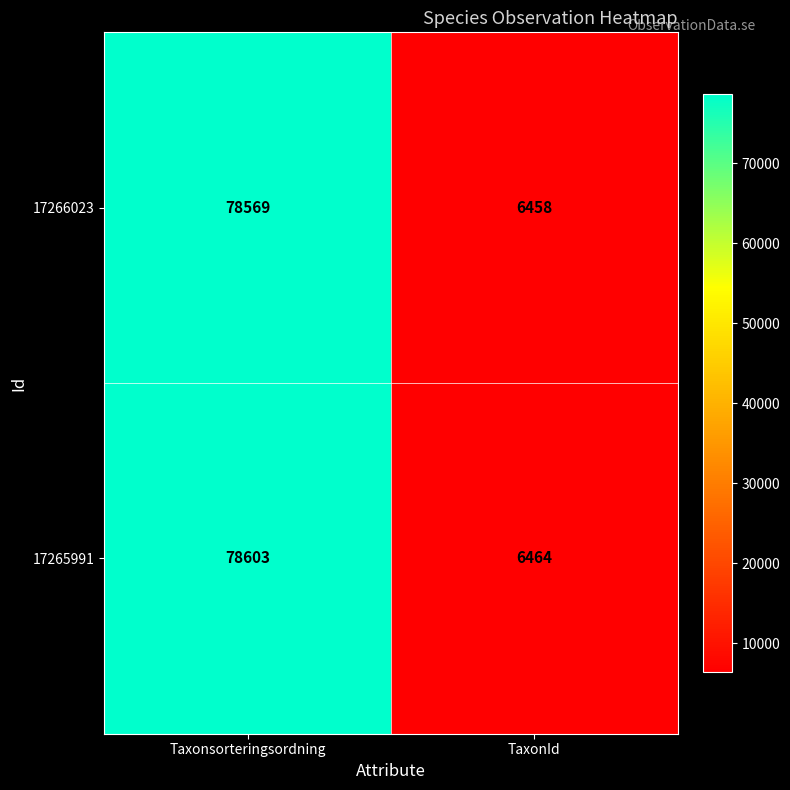

Reading right to left, extract all data points from this chart.

17266023: 6458	78569
17265991: 6464	78603